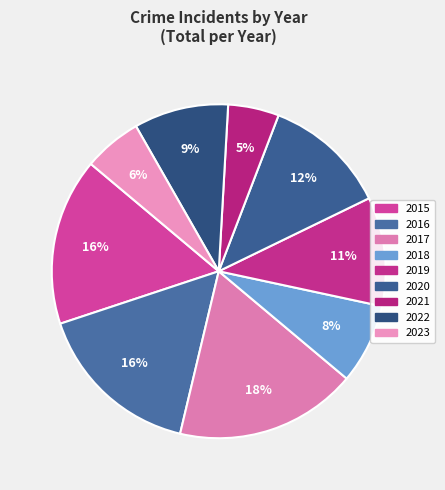

Which category has the biggest portion of the pie?

2017